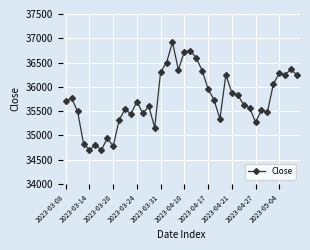

What is the difference between the maximum and minimum values?

2229.0